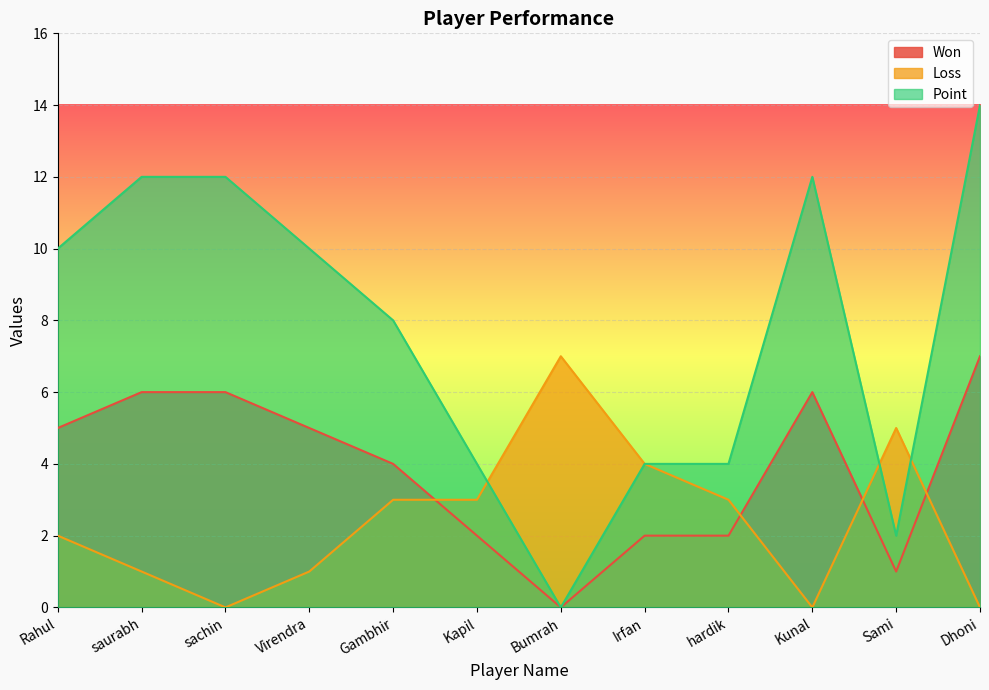

Which label corresponds to the largest value in the chart?

Dhoni